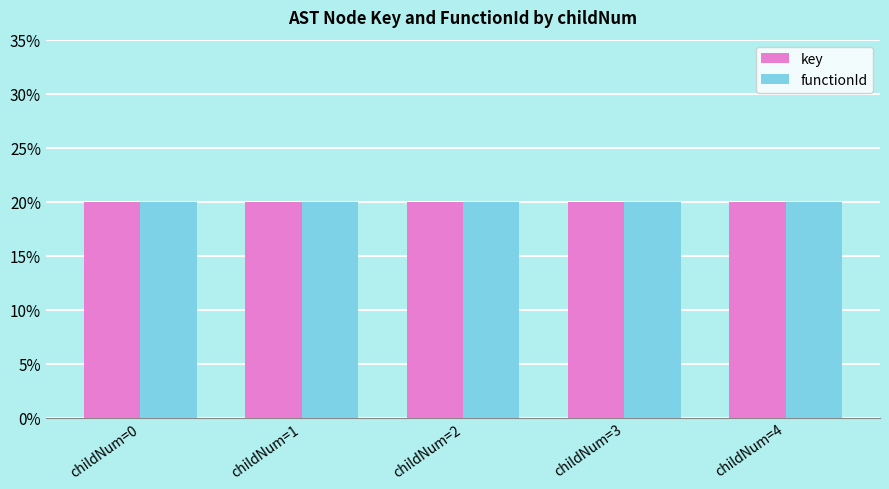

What is the highest value of the key series?

20.0